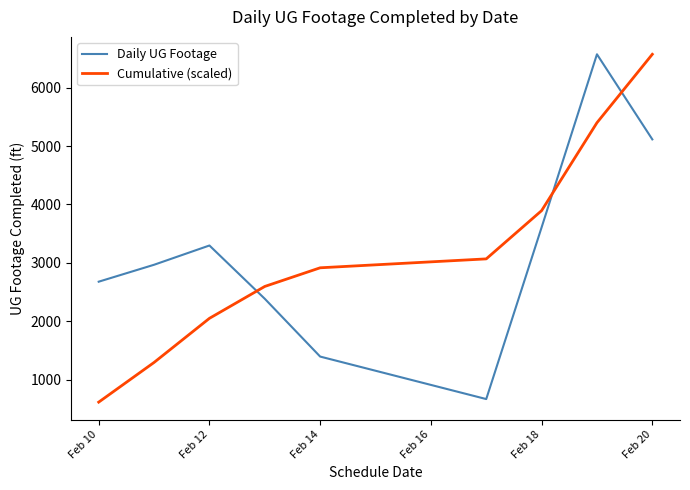

How many intersections are there between Cumulative (scaled) and Daily UG Footage?

3